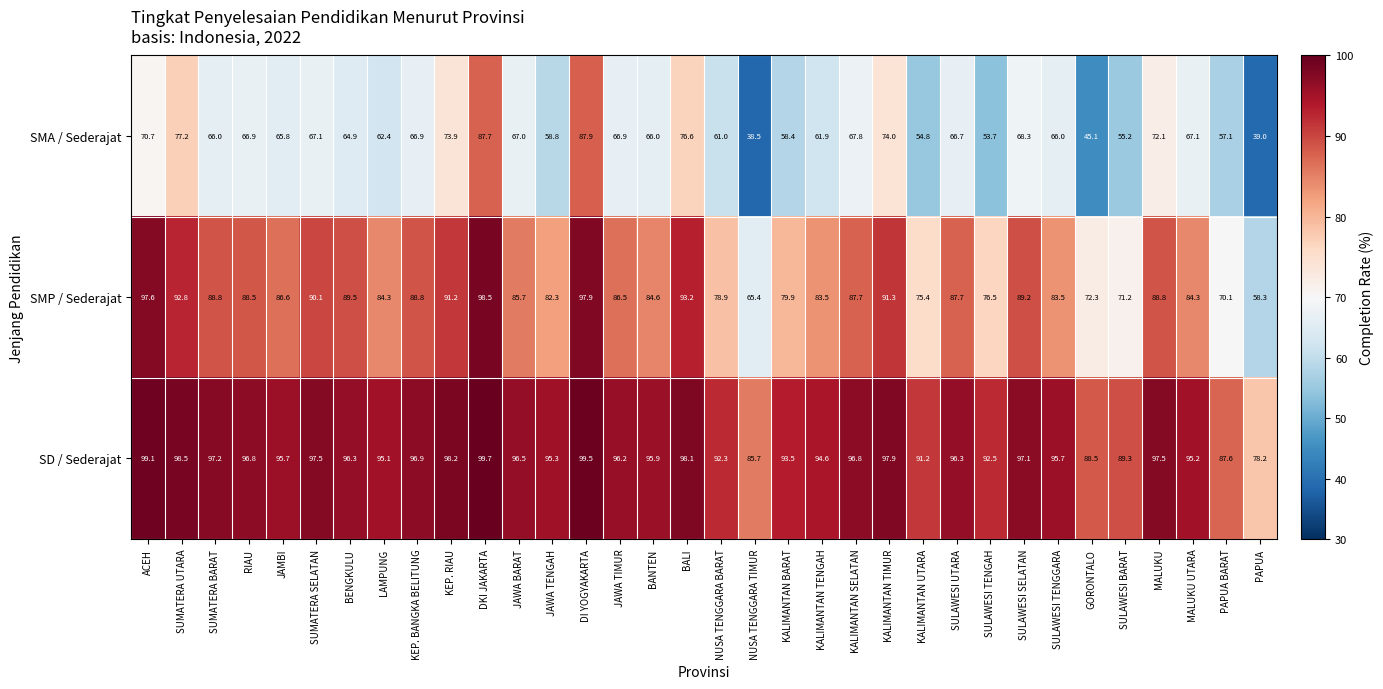

At which label does SD / Sederajat first exceed 96?

ACEH